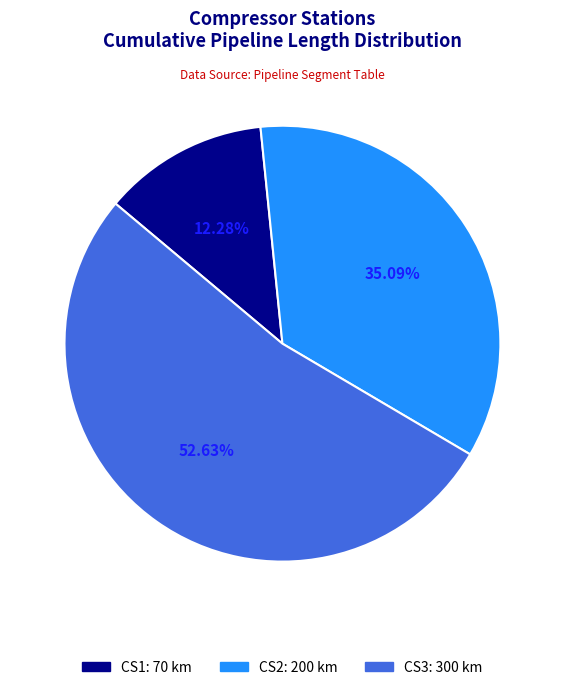

To the nearest percent, what percentage of the pie is CS1?

12%